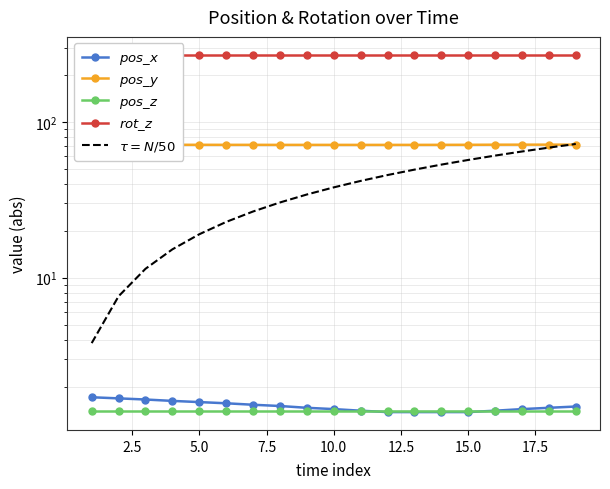

What is the sum of all $rot\_z$ values?

5130.0